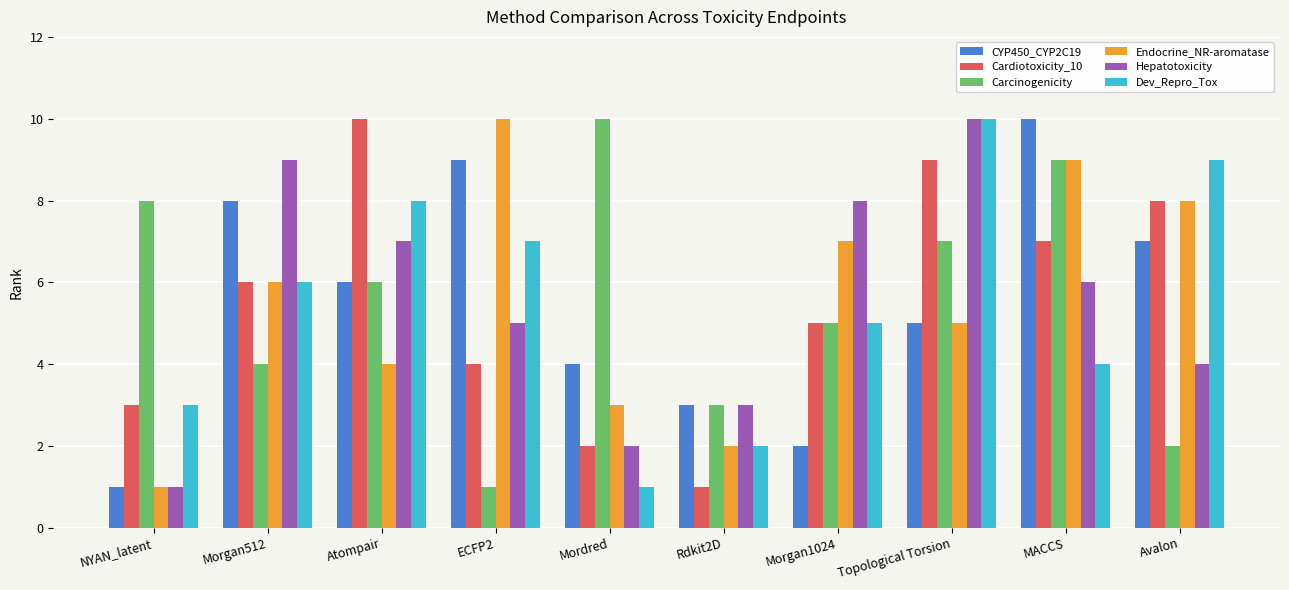

How many groups of bars are there?

10